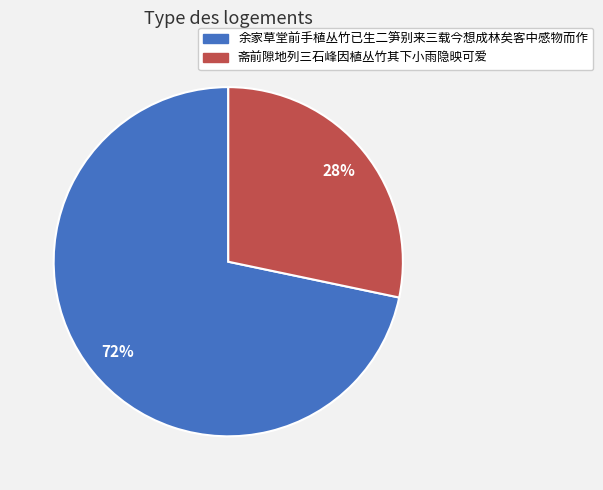

Combined, do 余家草堂前手植丛竹已生二笋别来三载今想成林矣客中感物而作 and 斋前隙地列三石峰因植丛竹其下小雨隐映可爱 account for over 50%?

Yes